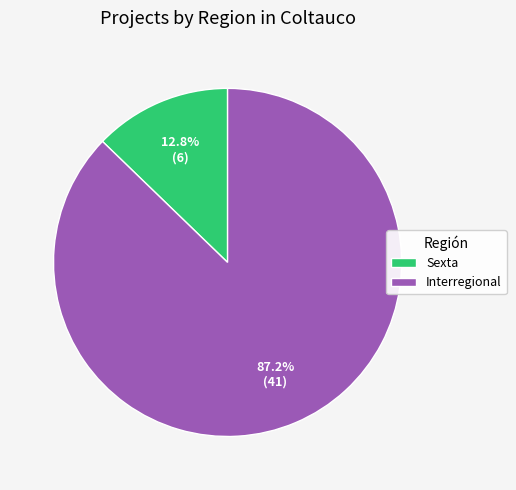

The Interregional slice represents 97% of the pie. True or false?

False